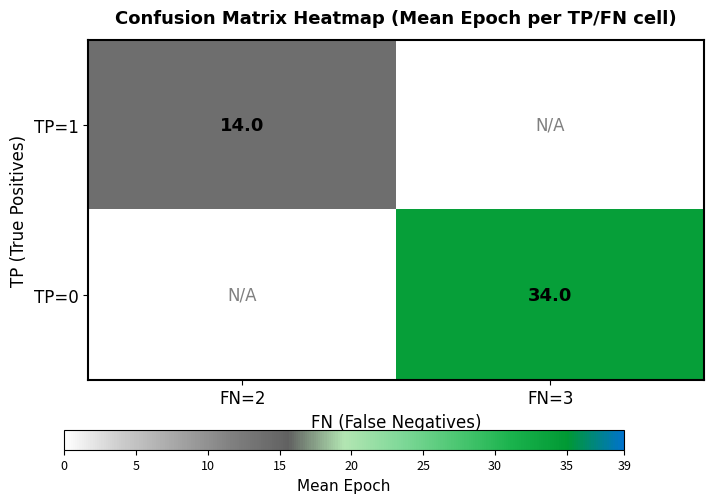

Is it true that TP=1 equals 23.0 at FN=2?

False